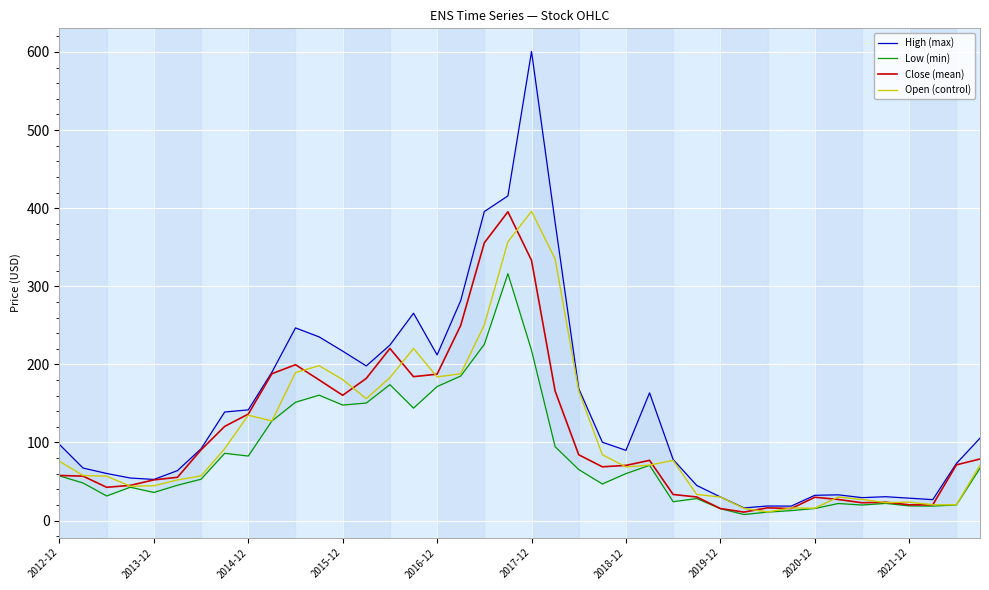

Is this an area chart (filled region under the line)?

No